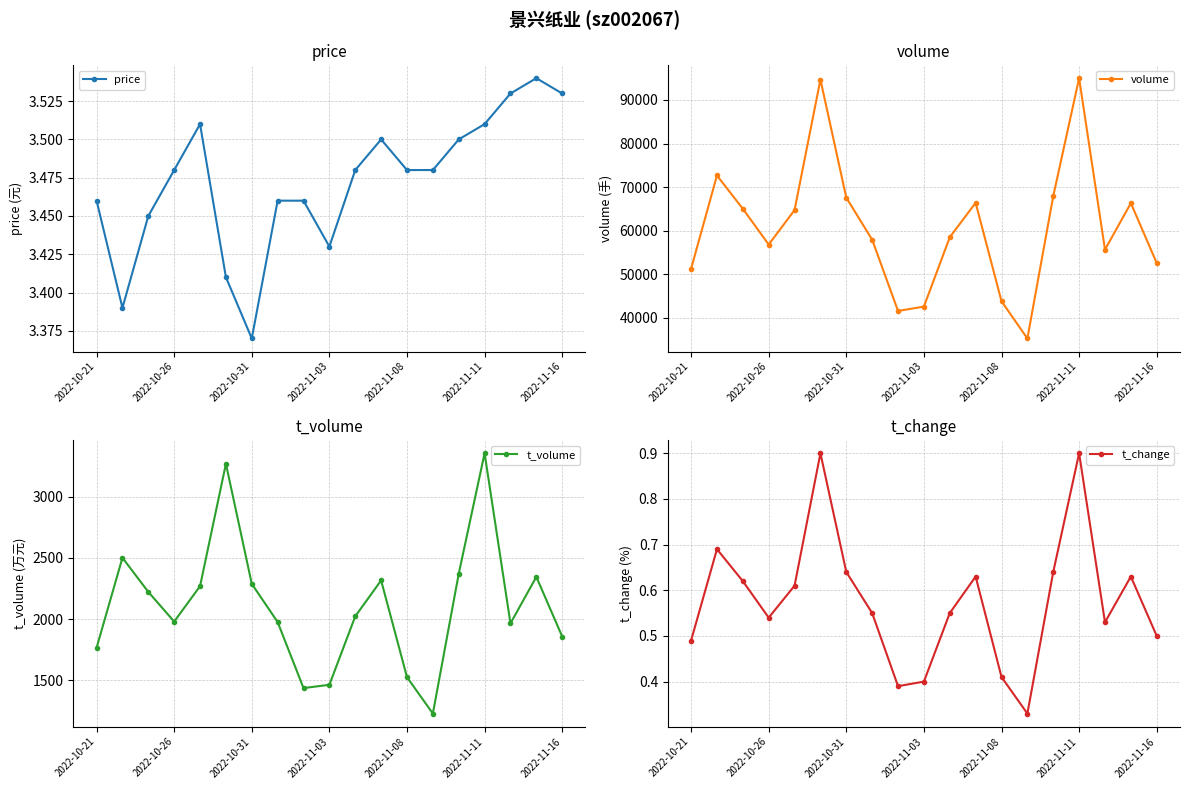

What is the average value of the volume series?

60862